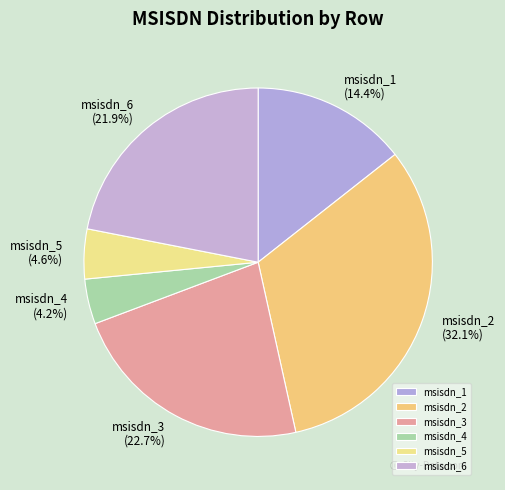

To the nearest percent, what is the difference between the msisdn_3 and msisdn_4 slice percentages?

19%